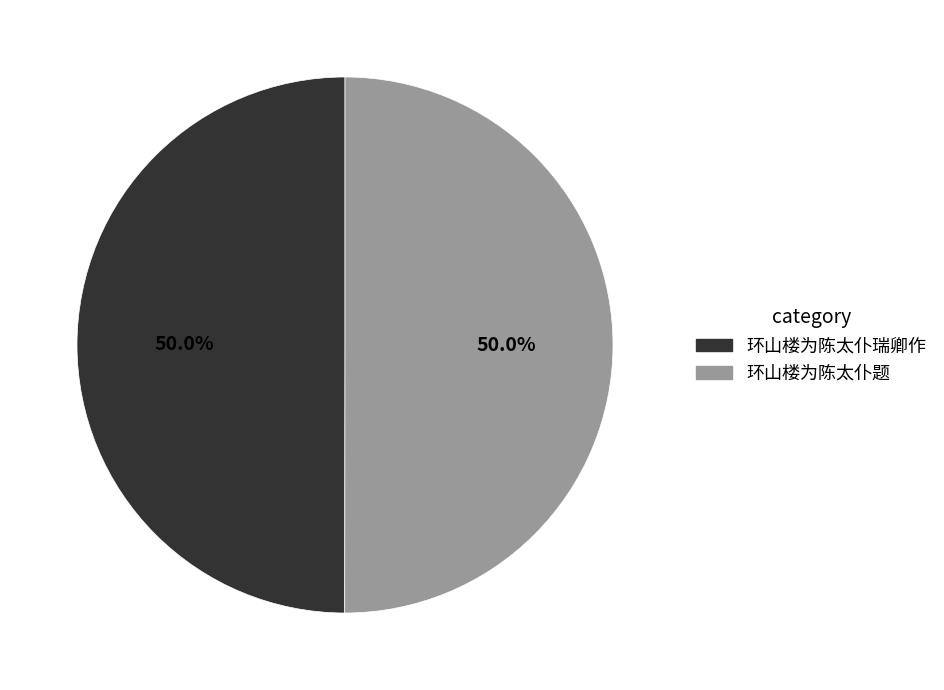

What percentage do 环山楼为陈太仆瑞卿作 and 环山楼为陈太仆题 together represent?

100.0%